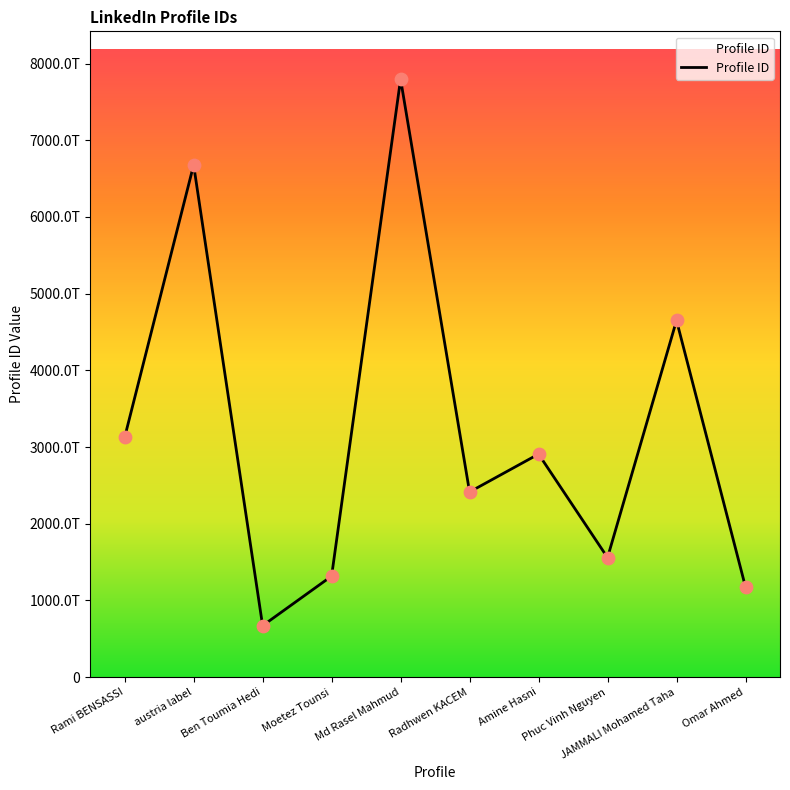

Approximately how many times larger is the value at Moetez Tounsi compared to JAMMALI Mohamed Taha?

0.3